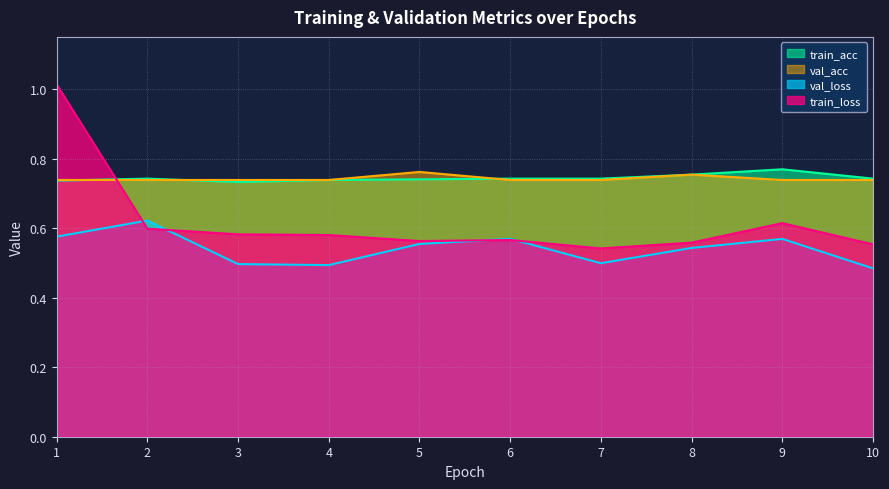

The value of val_loss at 3 is 0.5. True or false?

True